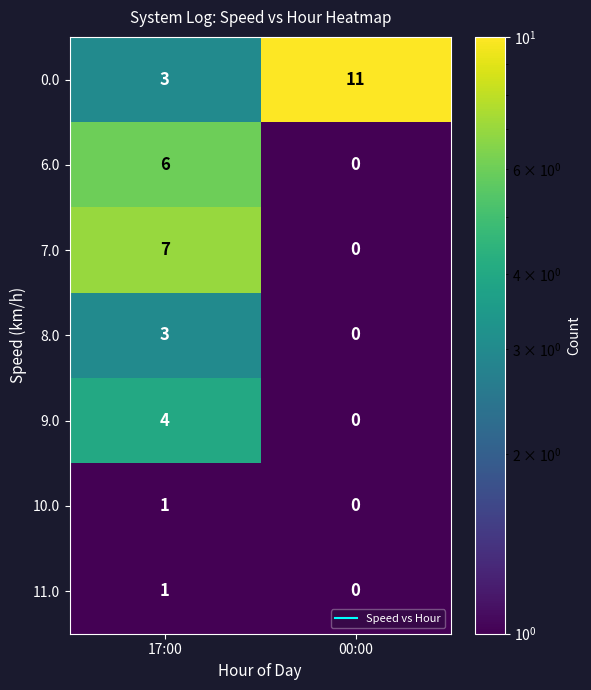

The 8.0 series shows 3 at 17:00. True or false?

True